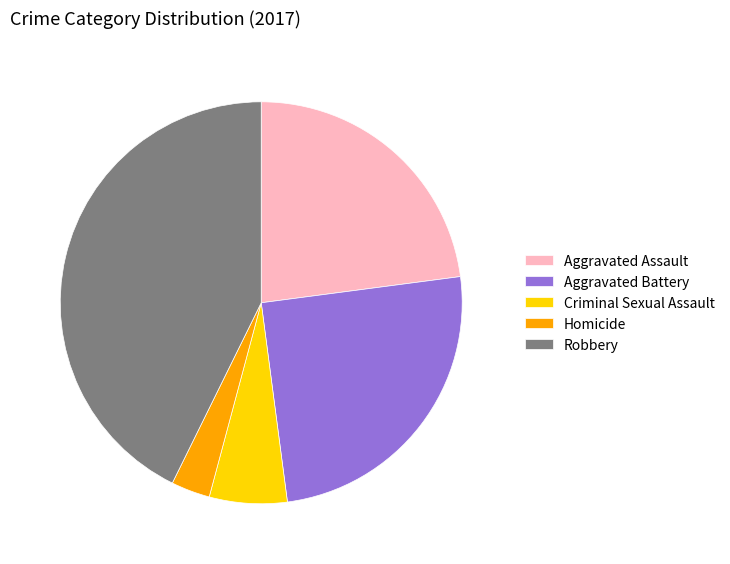

What is the ratio of the value at Robbery to the value at Criminal Sexual Assault?

6.8